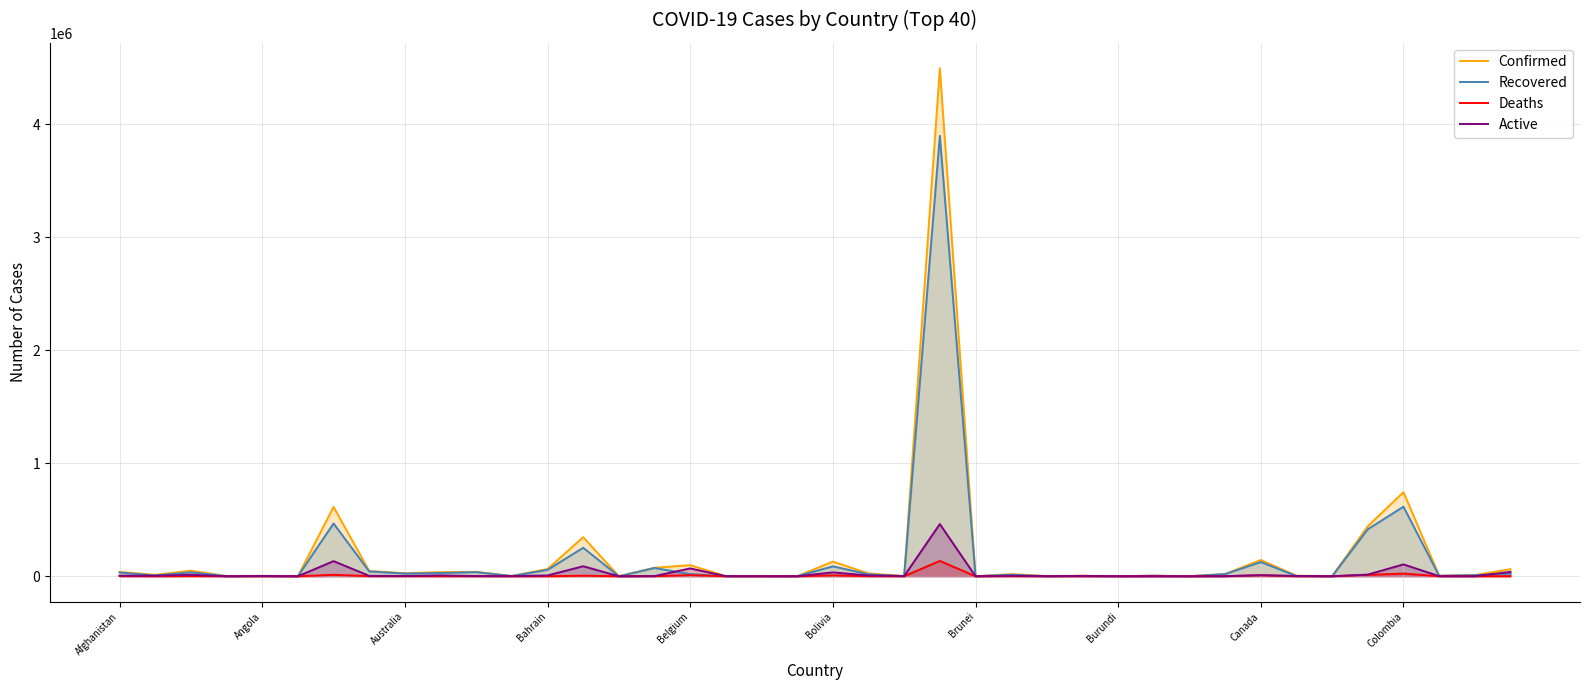

How many categories are shown in the chart?

40